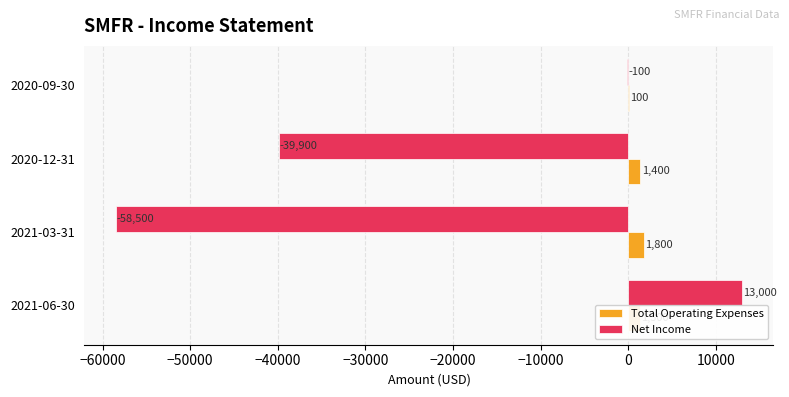

What is the highest value of the Total Operating Expenses series?

1800